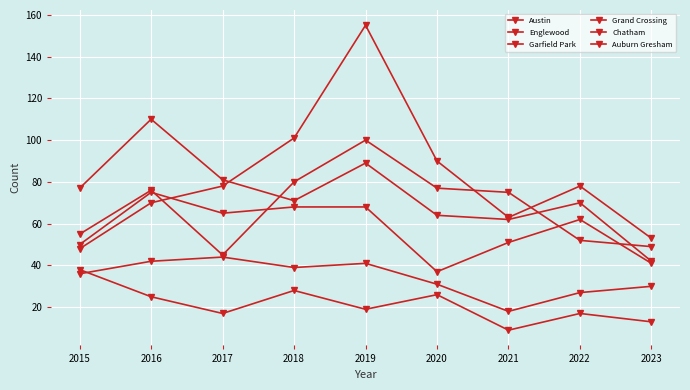

True or false: Chatham and Garfield Park intersect in this chart.

False